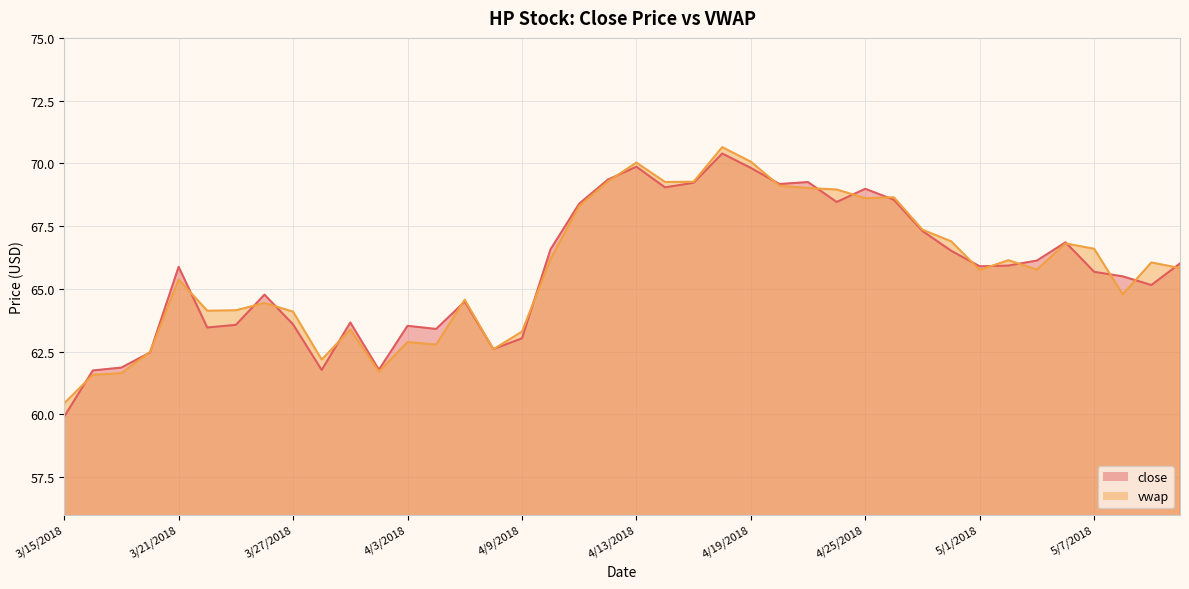

The close series shows 63.7 at 3/29/2018. True or false?

True